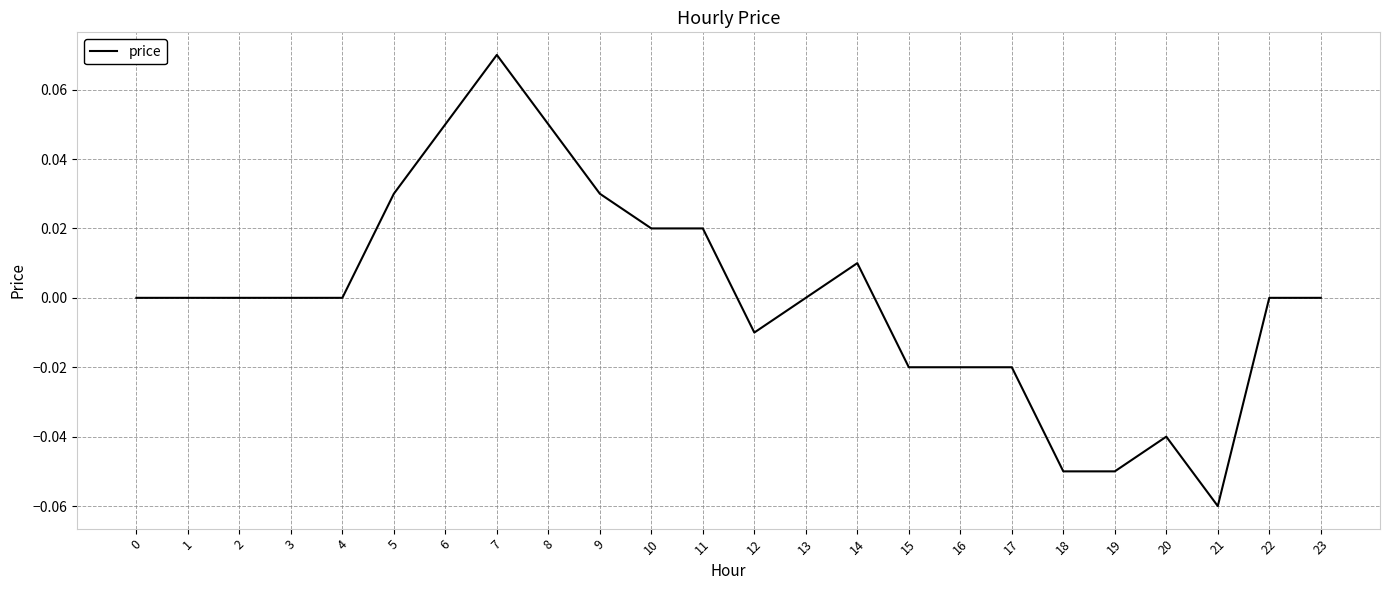

The chart shows a value of 0.0 at 5. True or false?

True